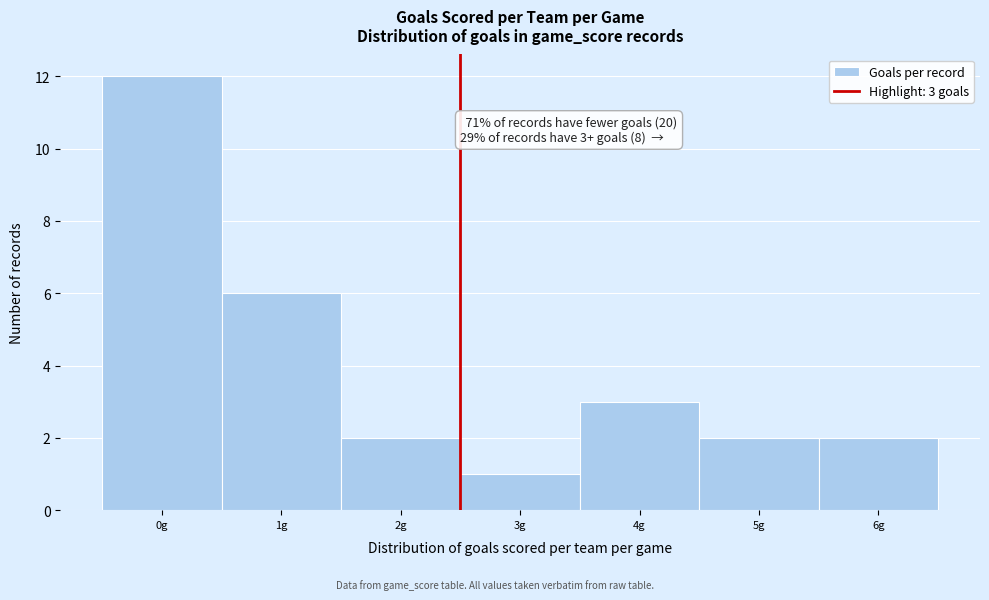

Reading left to right, extract all data points from this chart.

0g=12	1g=6	2g=2	3g=1	4g=3	5g=2	6g=2